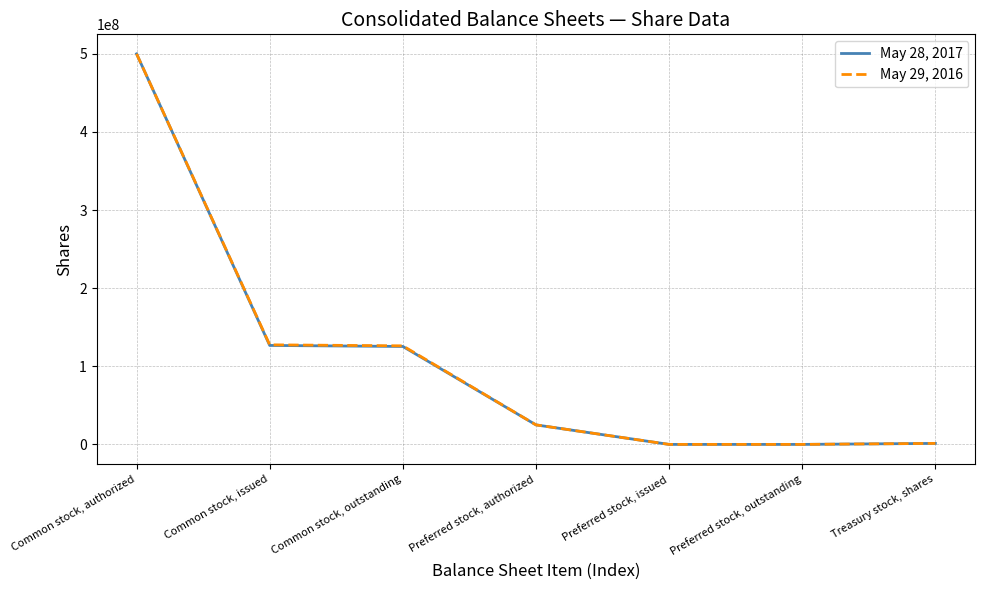

What is the total value across all series at Common stock, authorized?

1000000000